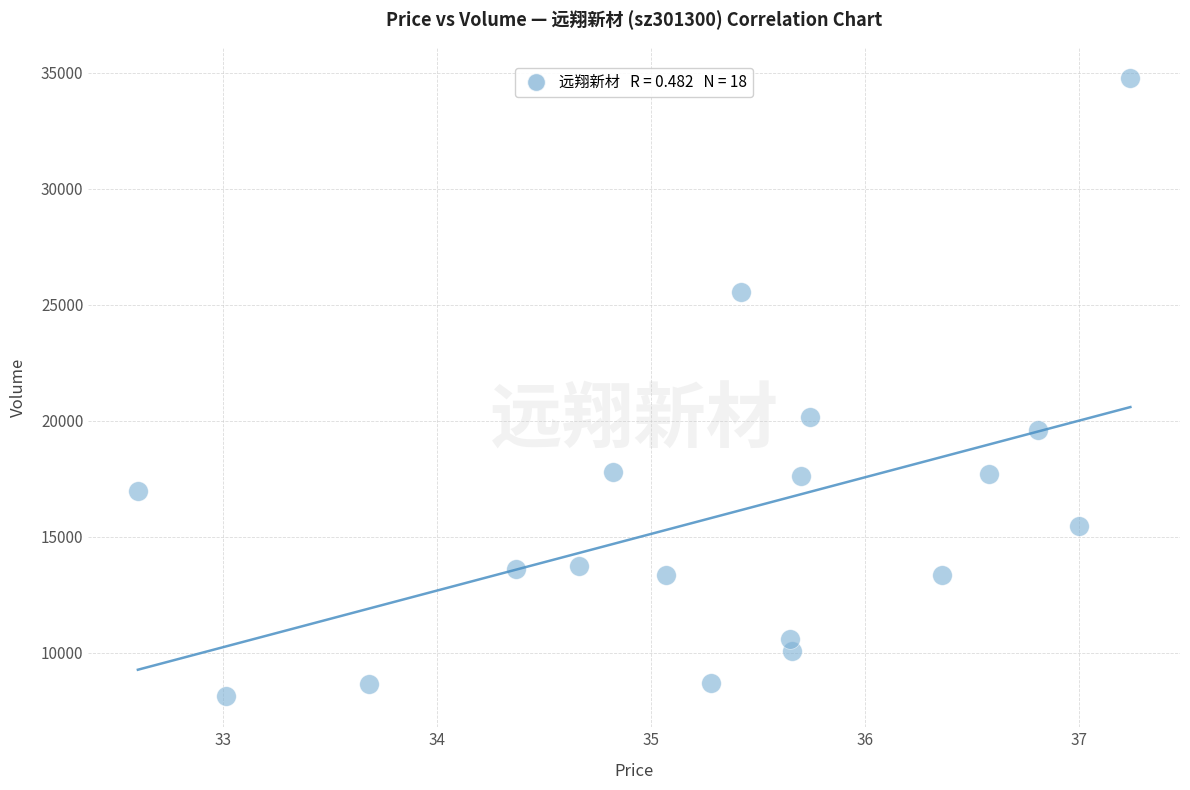

What is the range of Y values (max minus min)?

26663